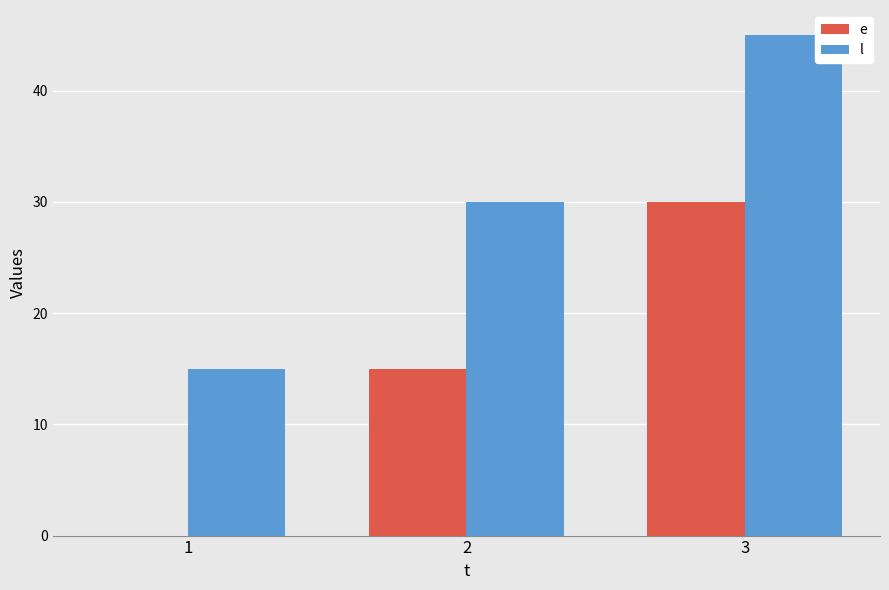

How many groups of bars are there?

3